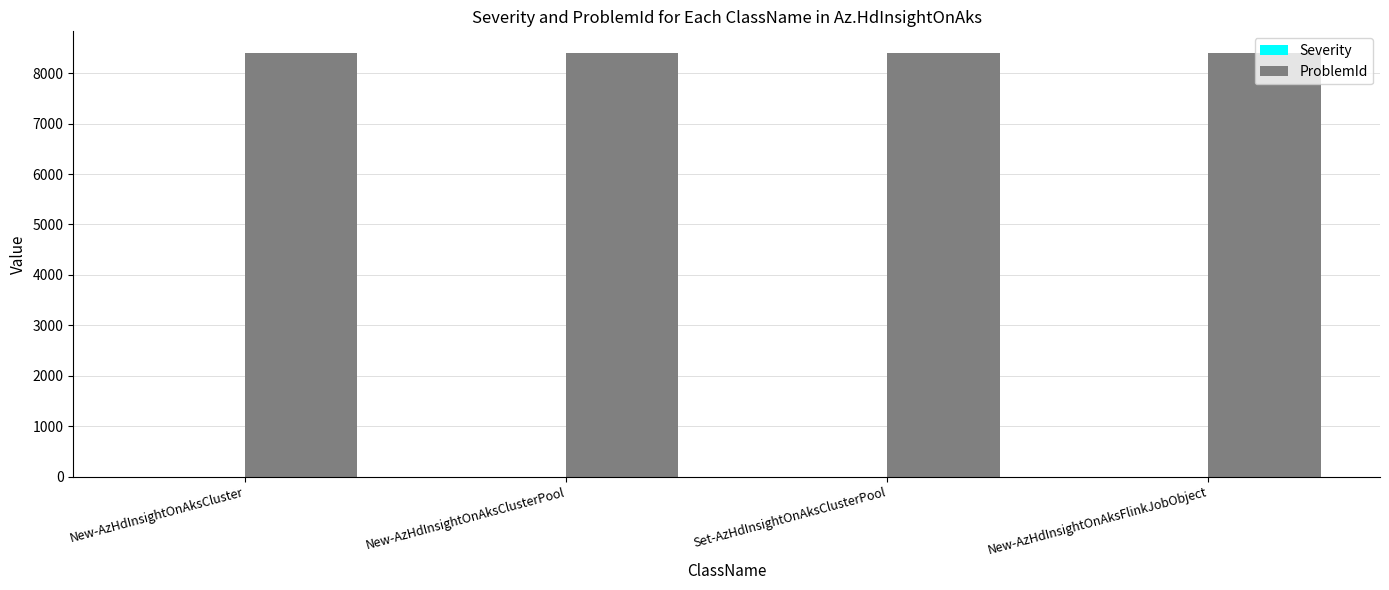

What is the greatest value displayed?

8410